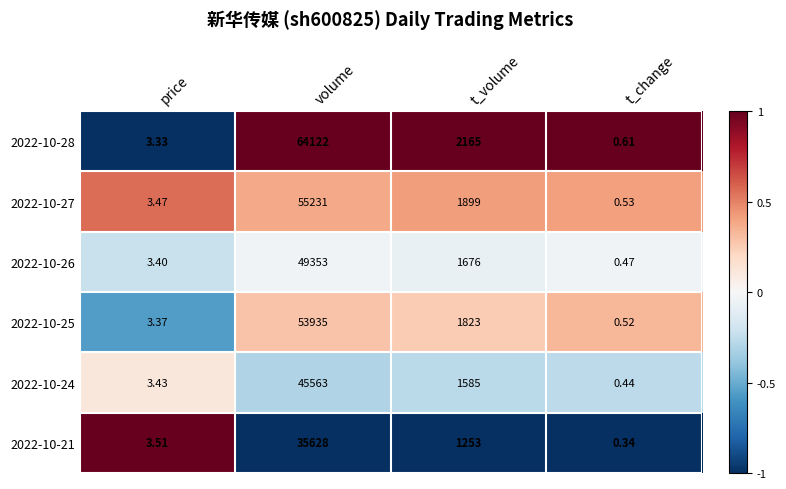

How many categories are shown in the chart?

4